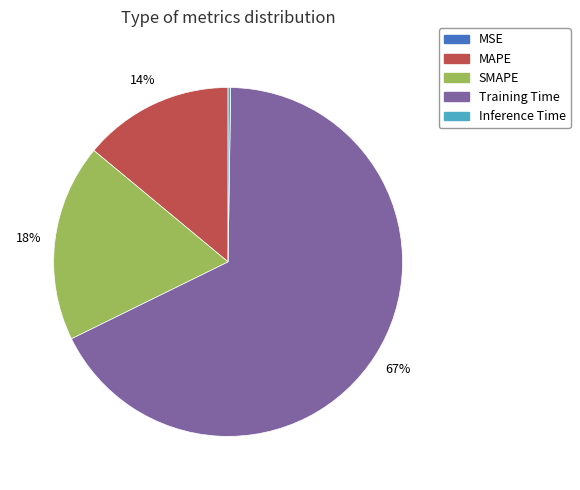

To the nearest percent, what is the average slice percentage?

20%